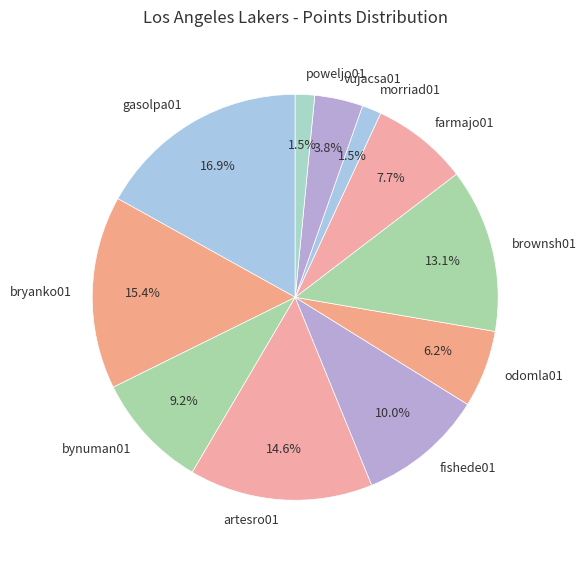

Is it true that bryanko01 is 15% of the pie?

True